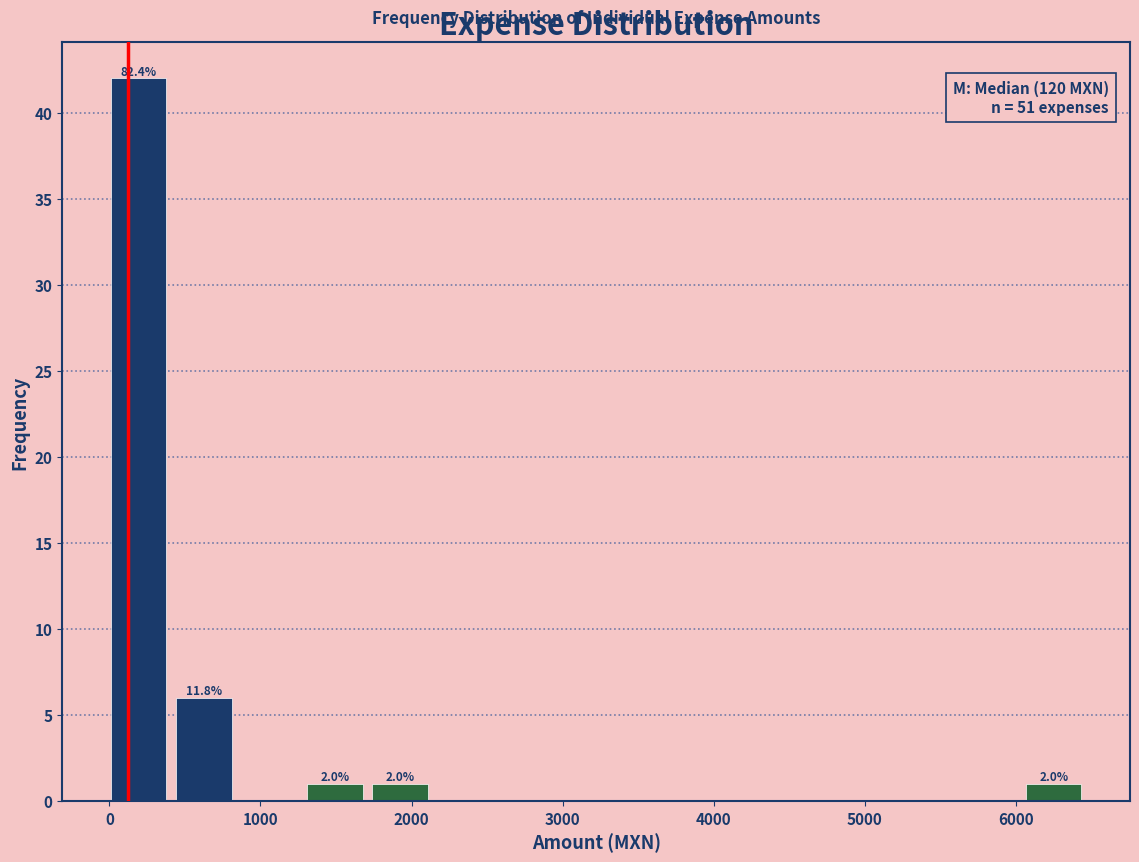

Which range on the x-axis has the tallest bar?

0 to 400